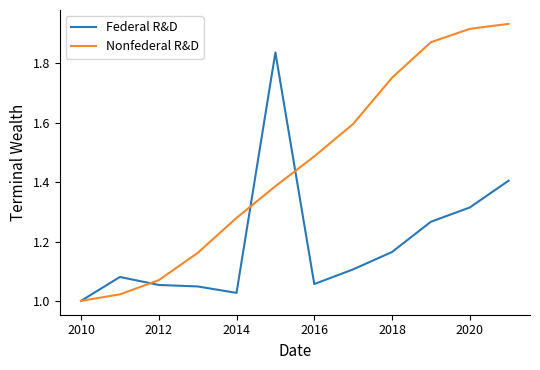

Which series has the largest range (max minus min)?

Nonfederal R&D